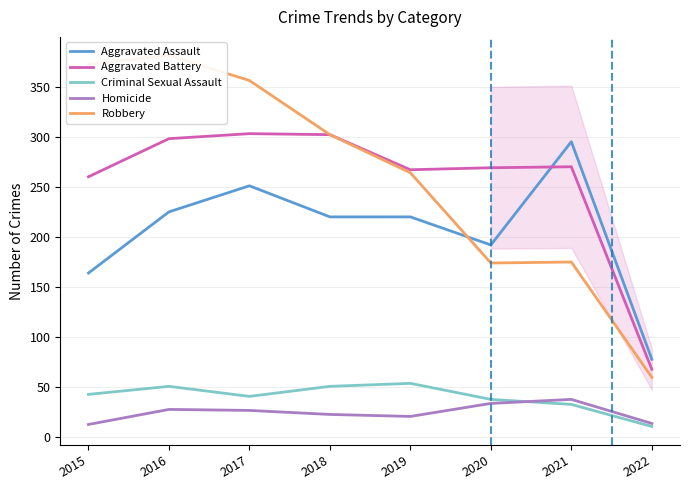

What is the value of the Aggravated Assault point at the 3rd from the left?

251